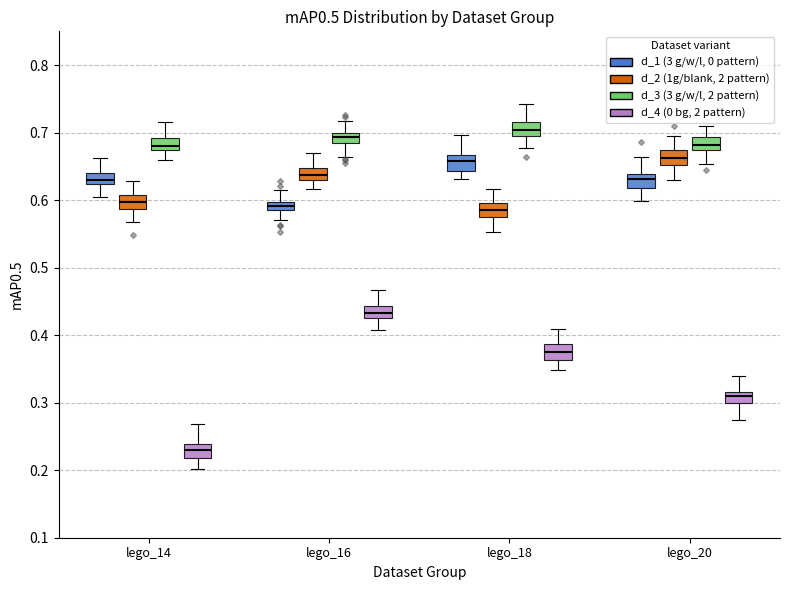

Where does the median line of the box for lego_20 (d_2 (1g/blank, 2 pattern)) sit on the y-axis? The values are not printed on the chart, so give them approximately, as read against the axis.

0.66